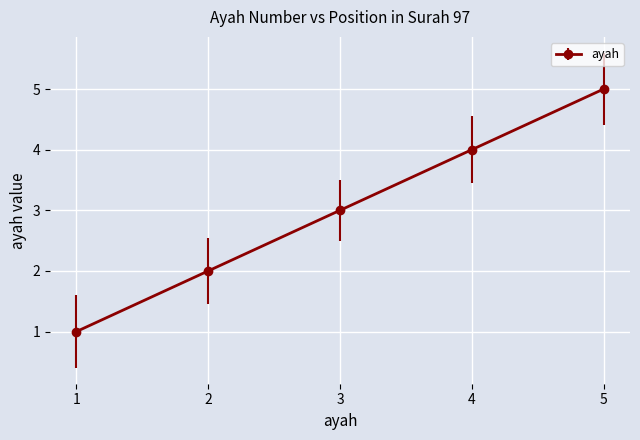

True or false: the data shows 3 at 3.

True